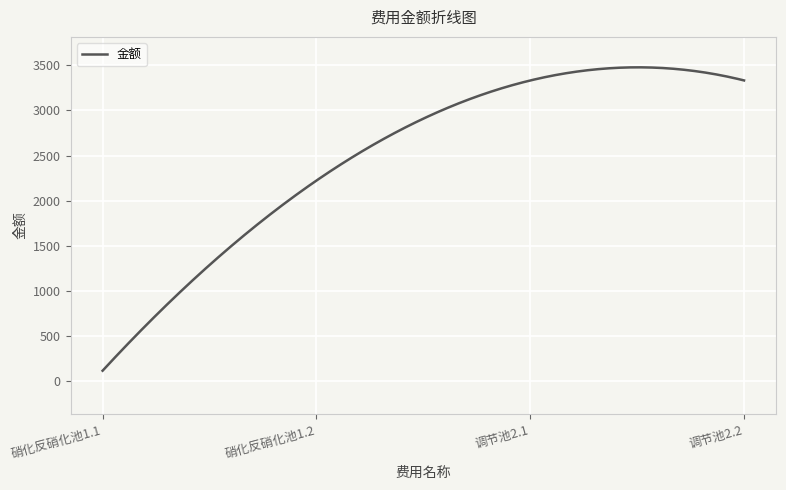

What is the smallest value displayed?

112.0